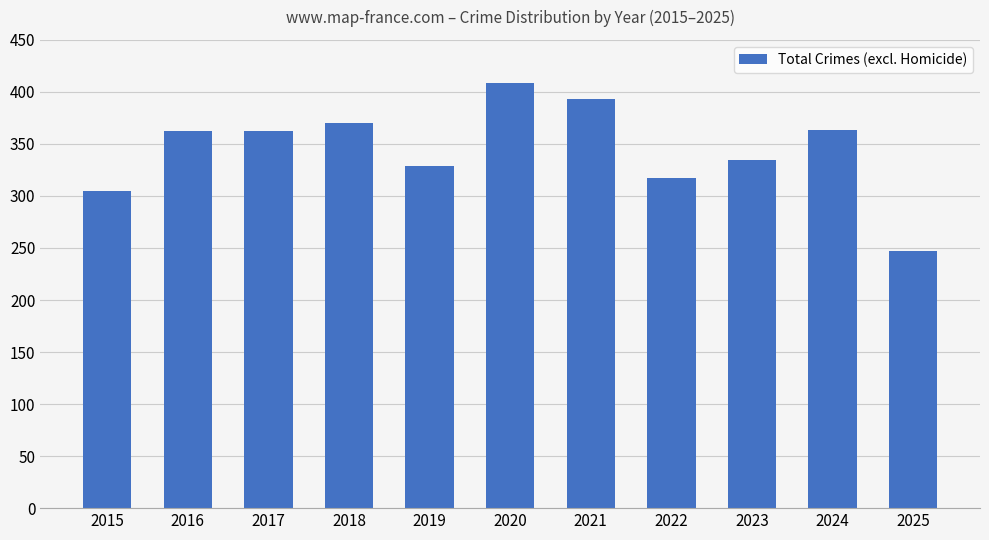

What is the minimum value shown in the chart?

247